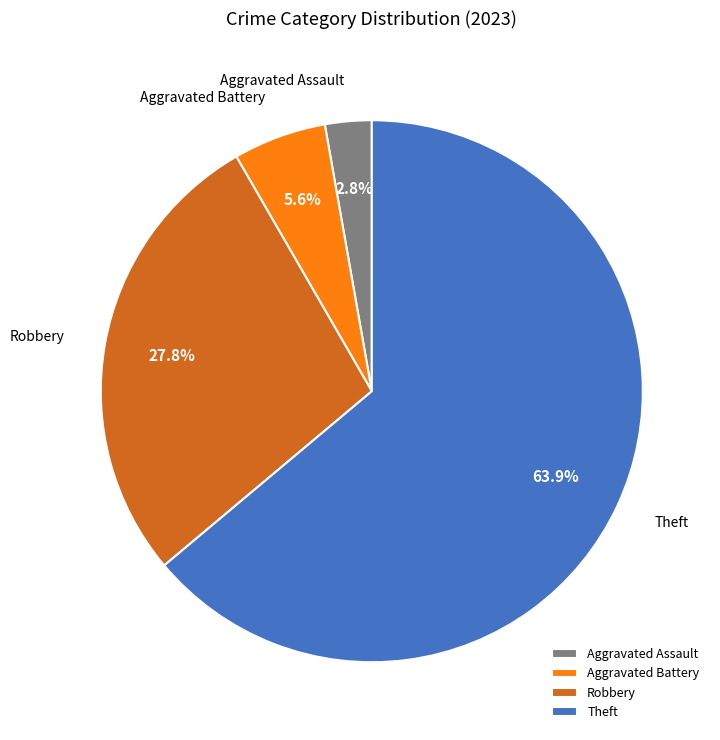

Is there any slice that represents more than half of the pie?

Yes